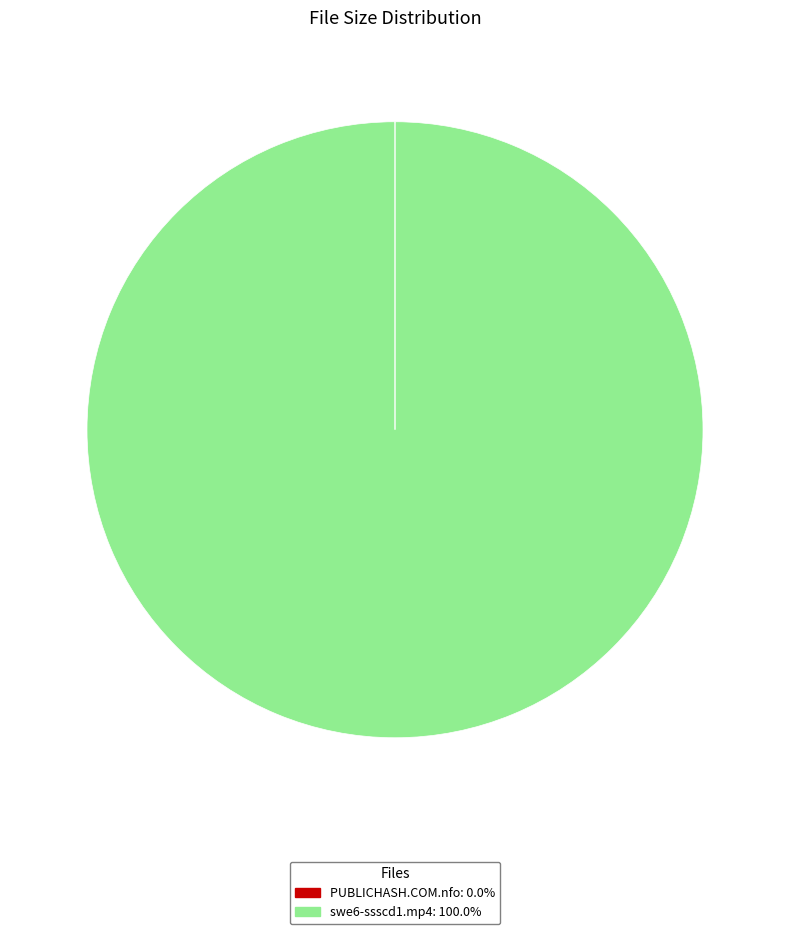

Does swe6-ssscd1.mp4 represent more than half of the total?

Yes